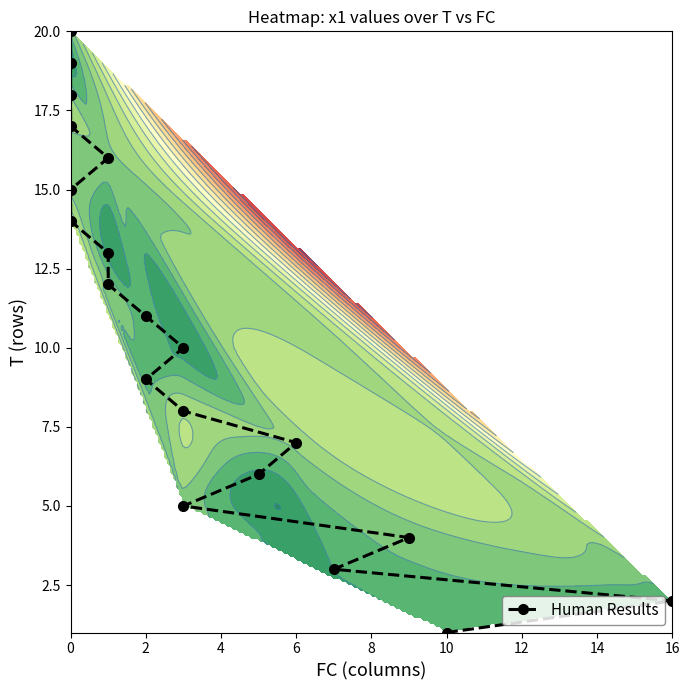

What value does the data have at 0?

18